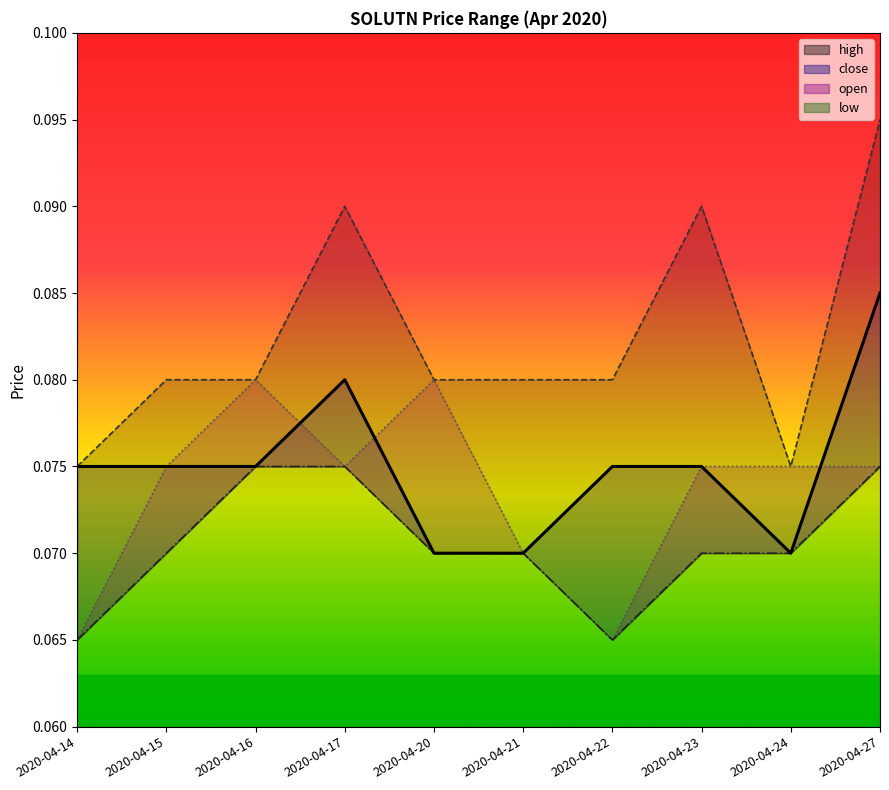

Reading left to right, transcribe all the data shown in this chart.

high: 0.1	0.1	0.1	0.1	0.1	0.1	0.1	0.1	0.1	0.1
close: 0.1	0.1	0.1	0.1	0.1	0.1	0.1	0.1	0.1	0.1
open: 0.1	0.1	0.1	0.1	0.1	0.1	0.1	0.1	0.1	0.1
low: 0.1	0.1	0.1	0.1	0.1	0.1	0.1	0.1	0.1	0.1